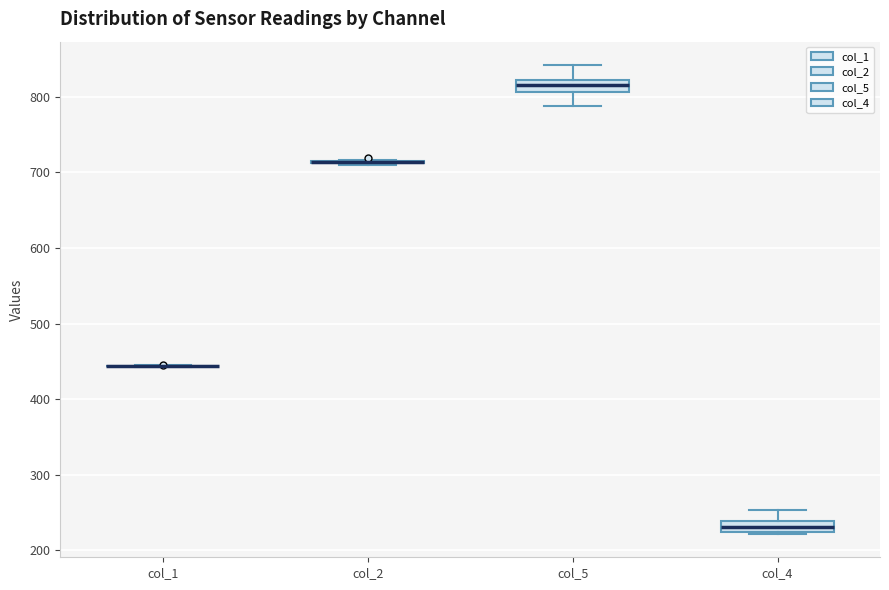

Reading left to right, read every box against the y-axis: the position of its median line, the range the box covers, and the ends of its whiskers. The values are not printed on the chart, so give them approximately, as read against the axis.

col_1: box collapsed to a line at 440, whiskers 440 to 450
col_2: box collapsed to a line at 710, whiskers 710 to 720
col_5: median 820 (inside the box), box 810 to 820, whiskers 790 to 840
col_4: median 230, box 220 to 240, whiskers 220 to 250